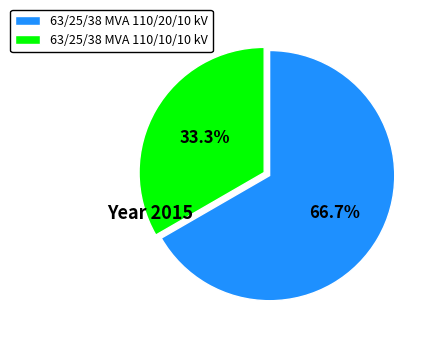

The 63/25/38 MVA 110/10/10 kV slice represents 33% of the pie. True or false?

True